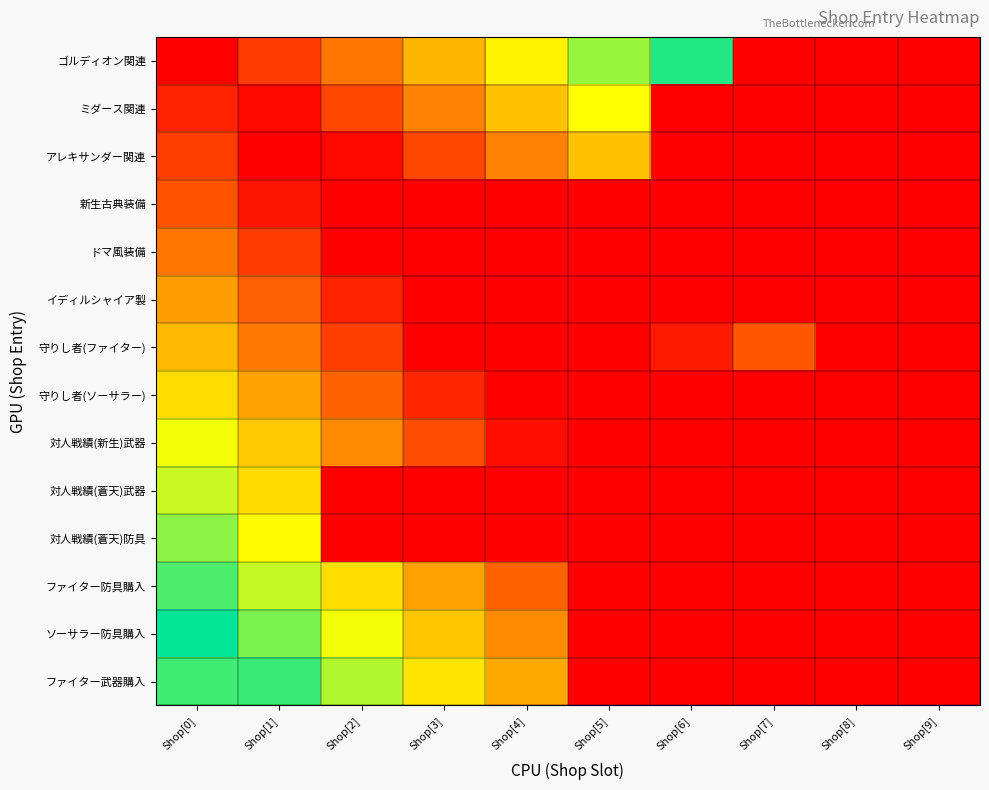

Which series has the largest range (max minus min)?

守りし者(ファイター)